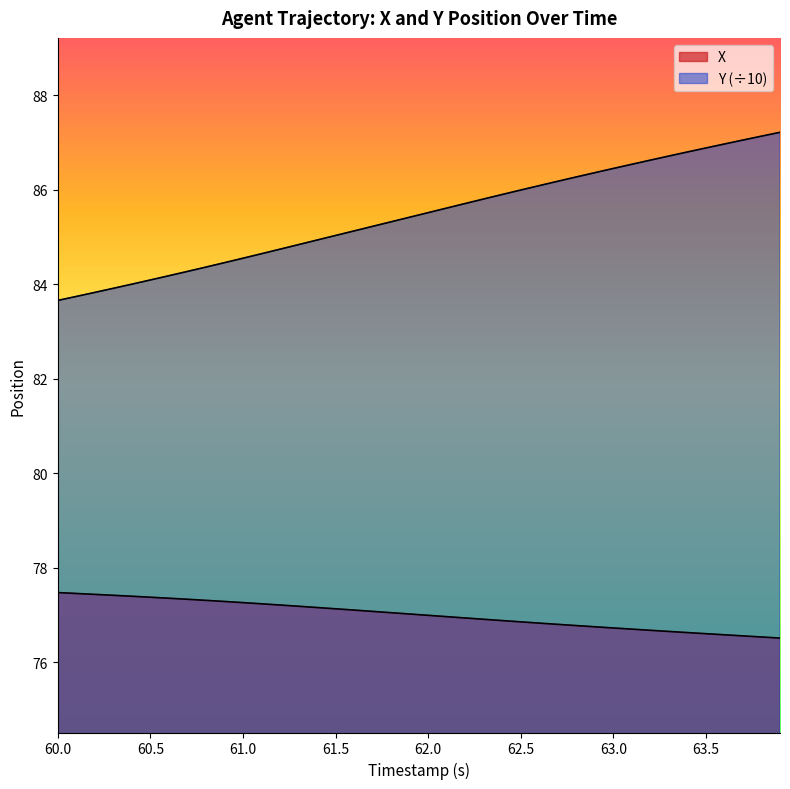

True or false: Y and X intersect in this chart.

False